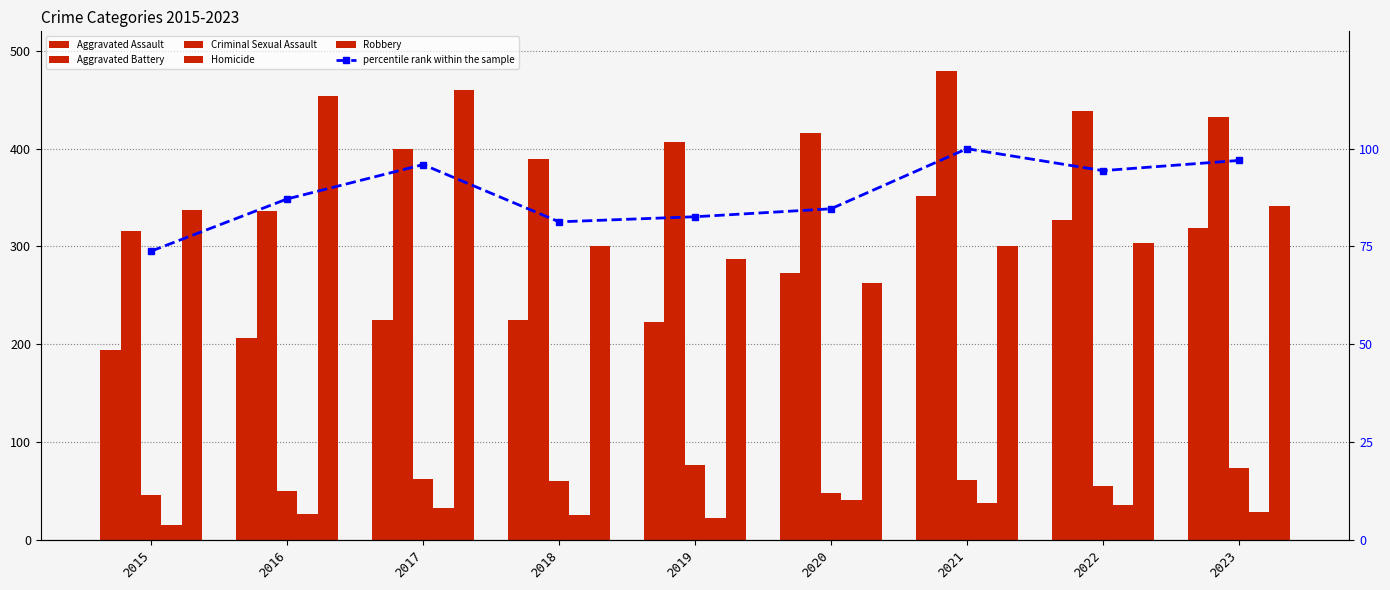

At which label does Homicide reach its peak?

2020